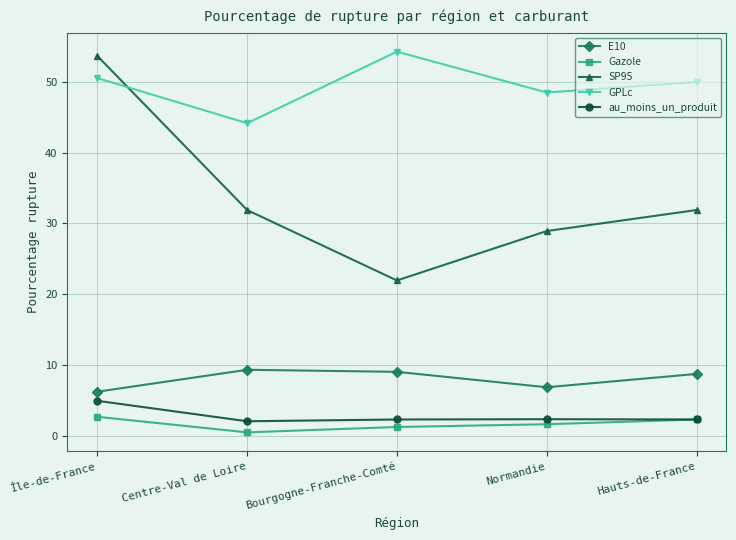

How many interior local valleys does the SP95 series have?

1